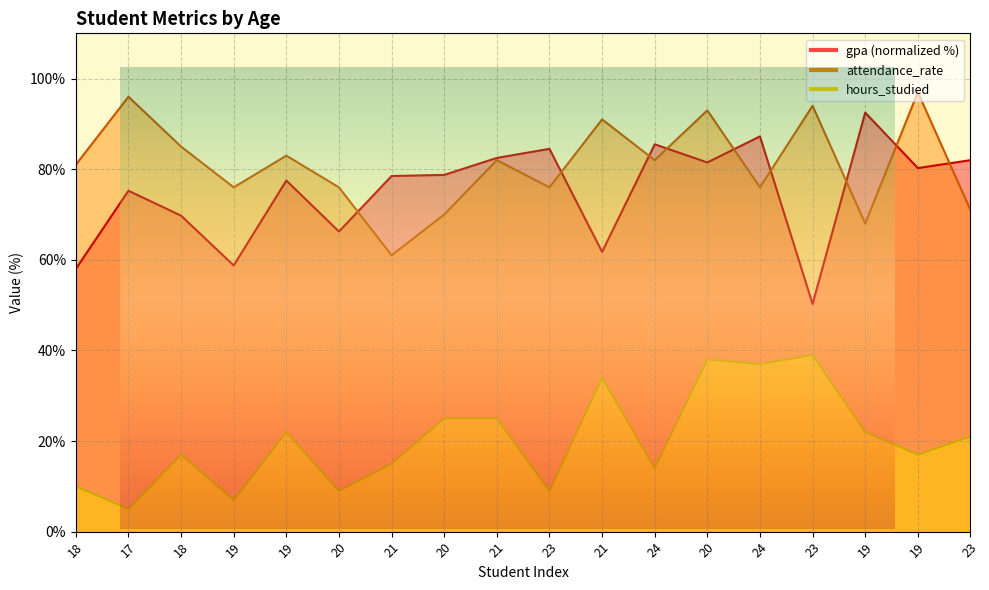

At which category does the chart reach its peak across all series?

19